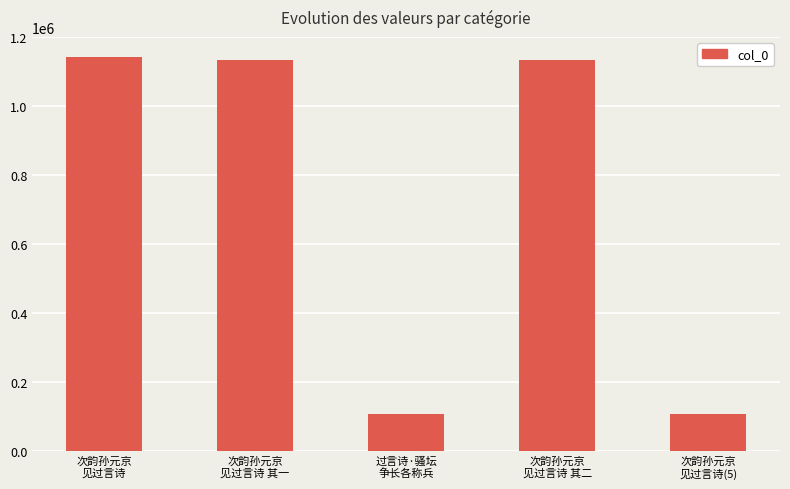

What is the sum of all values?

3626778